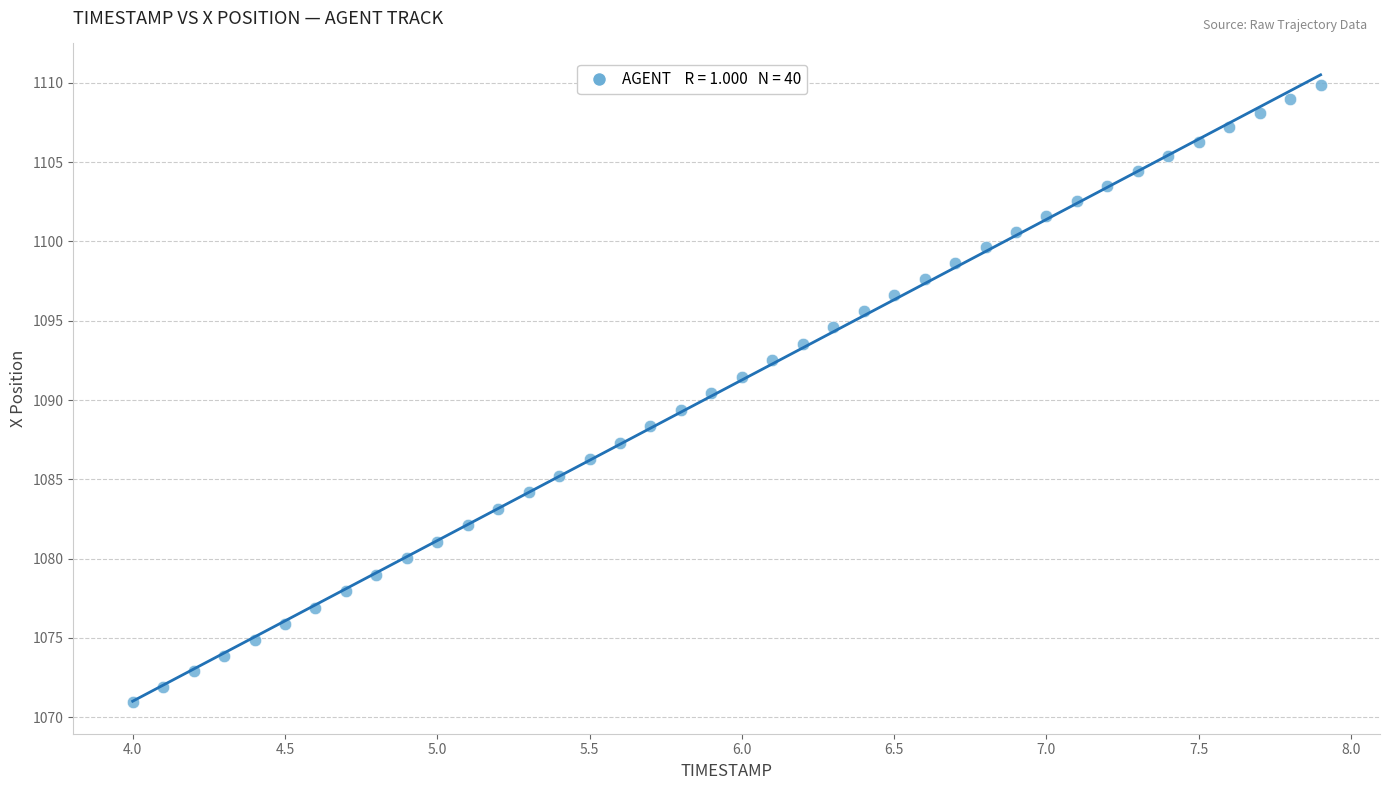

What is the range of Y values (max minus min)?

38.9